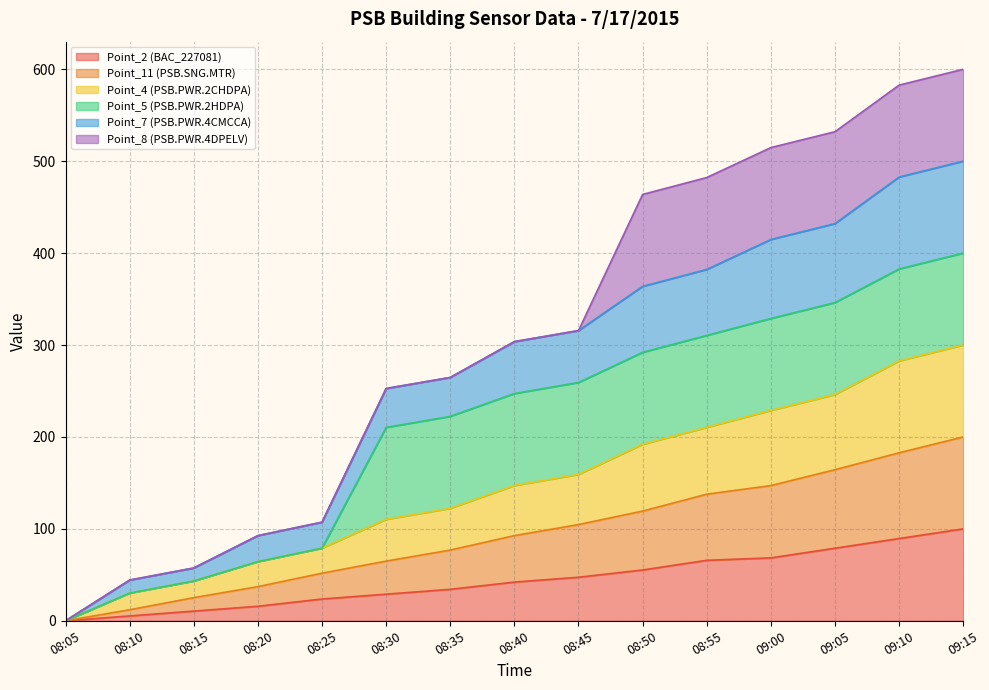

The value of Point_2 (BAC_227081) at 08:45 is 19.9. True or false?

False